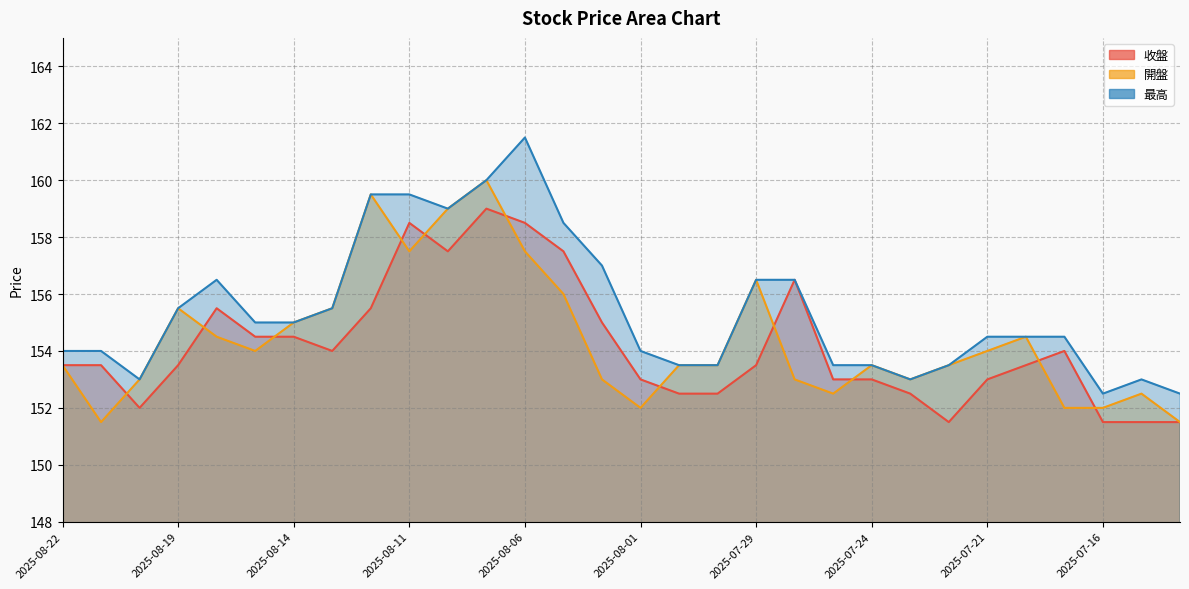

At which label does 收盤 first exceed 153?

2025-08-22